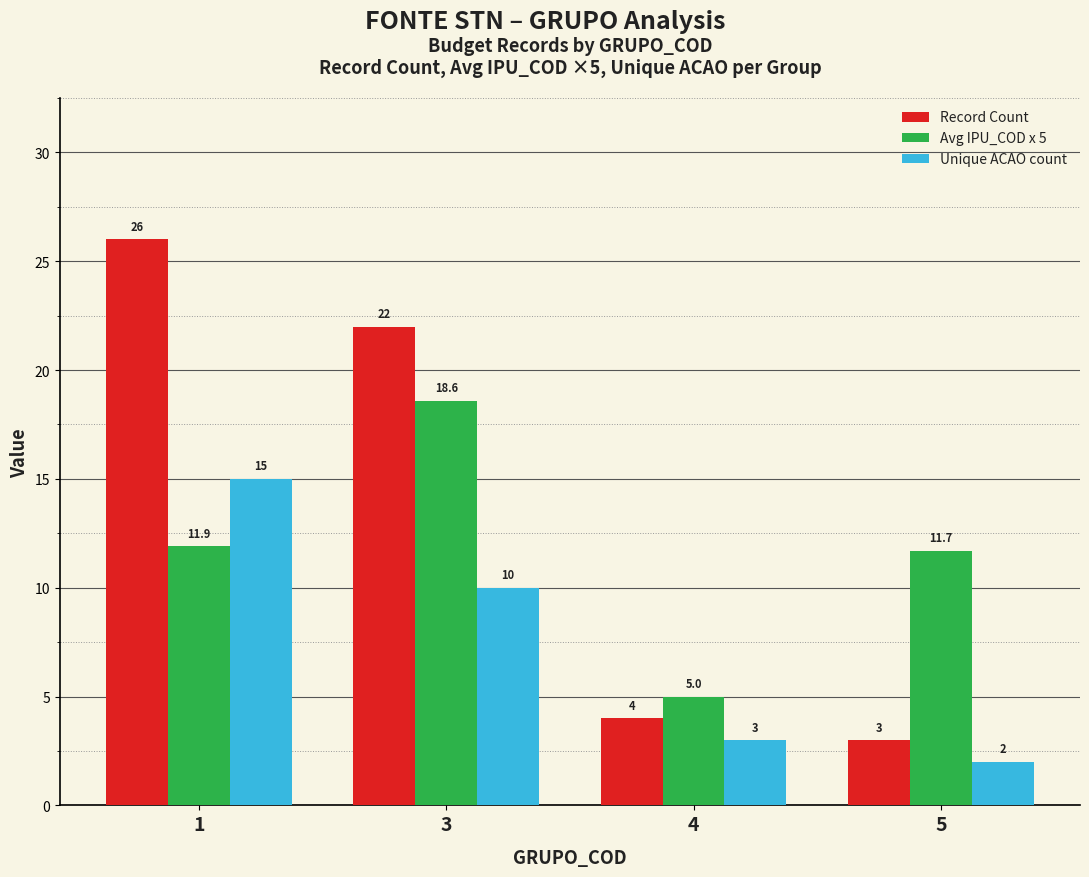

What are all the series names shown in the legend?

Record Count, Avg IPU_COD x 5, Unique ACAO count